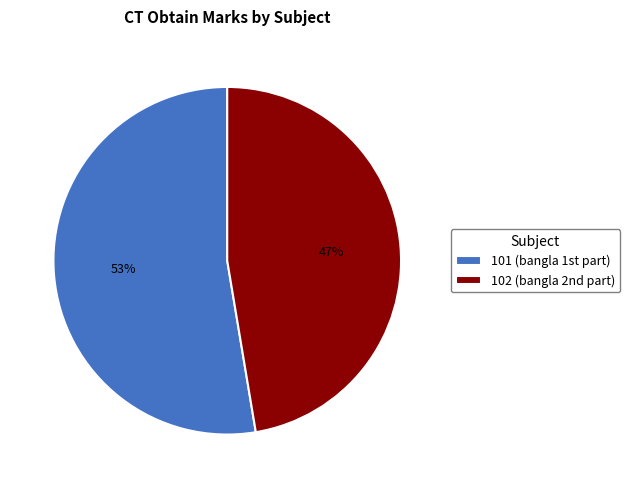

How many slices are in this pie chart?

2